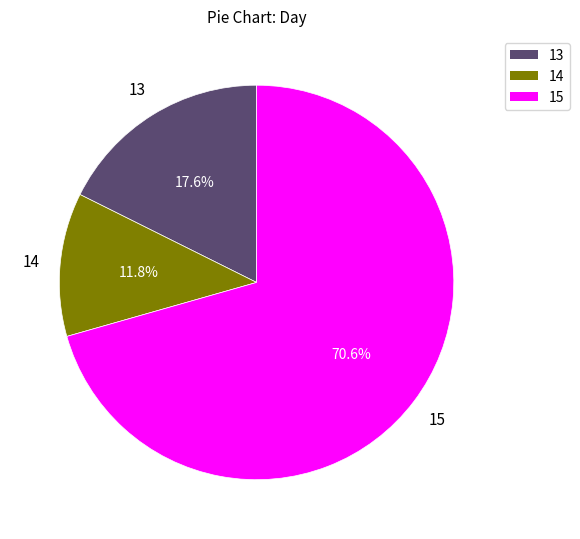

To the nearest percent, what is the difference between the 13 and 15 slice percentages?

53%